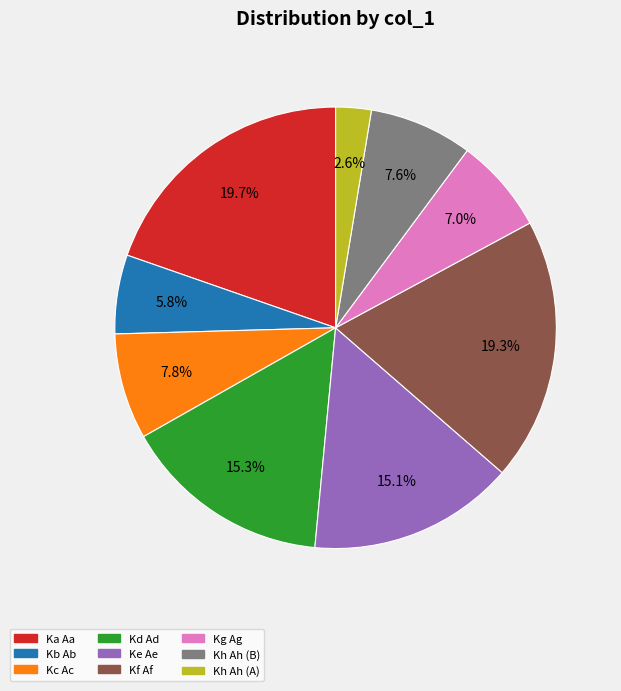

Between Ka Aa and Ke Ae, which is larger?

Ka Aa